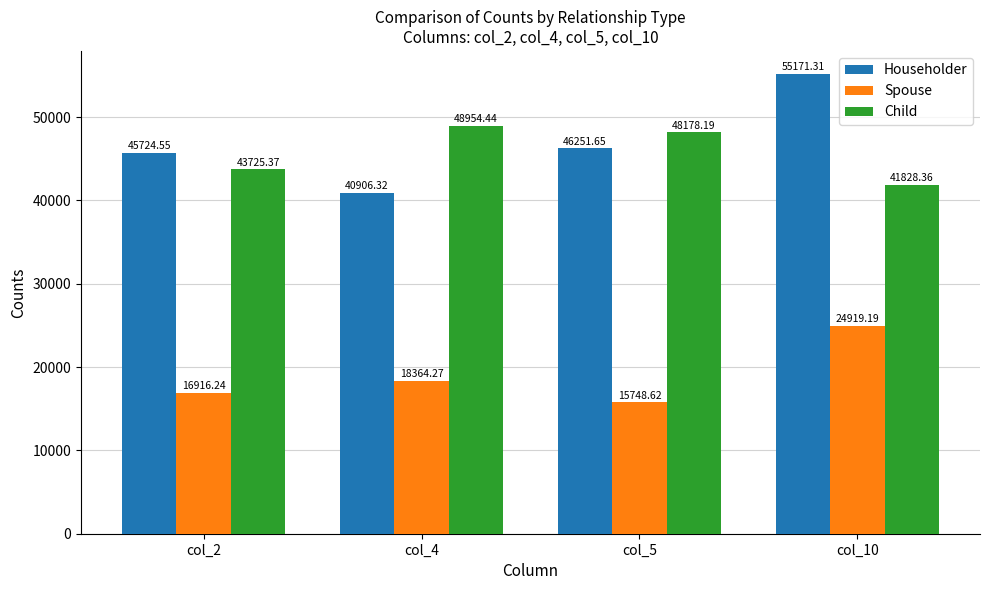

What is the value of the Child bar at the 3rd from the left?

48178.2